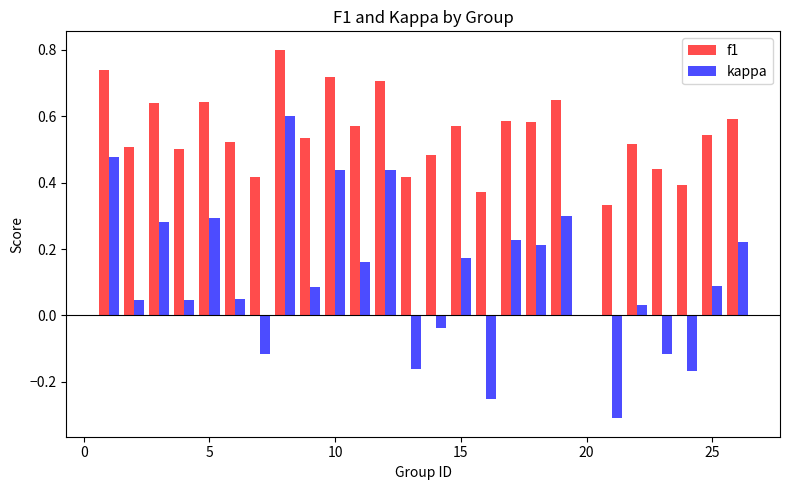

Which series has the widest spread of values?

kappa